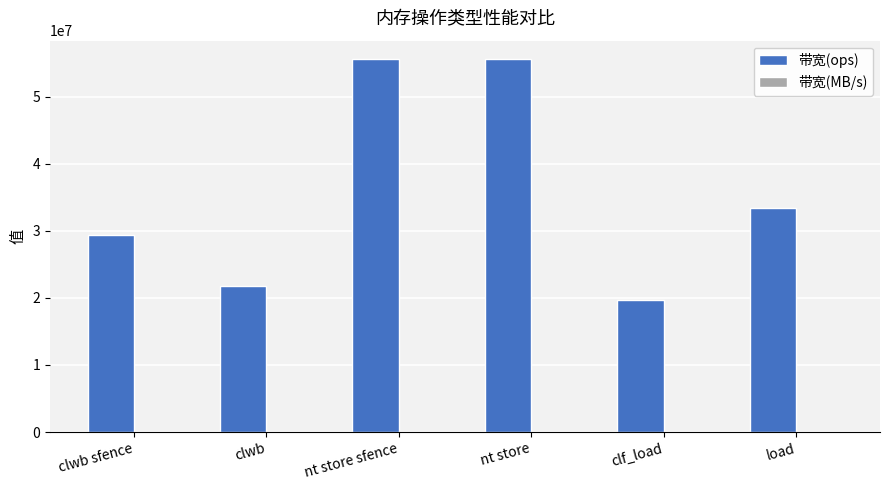

Is it true that 带宽(ops) equals 31477355 at clf_load?

False